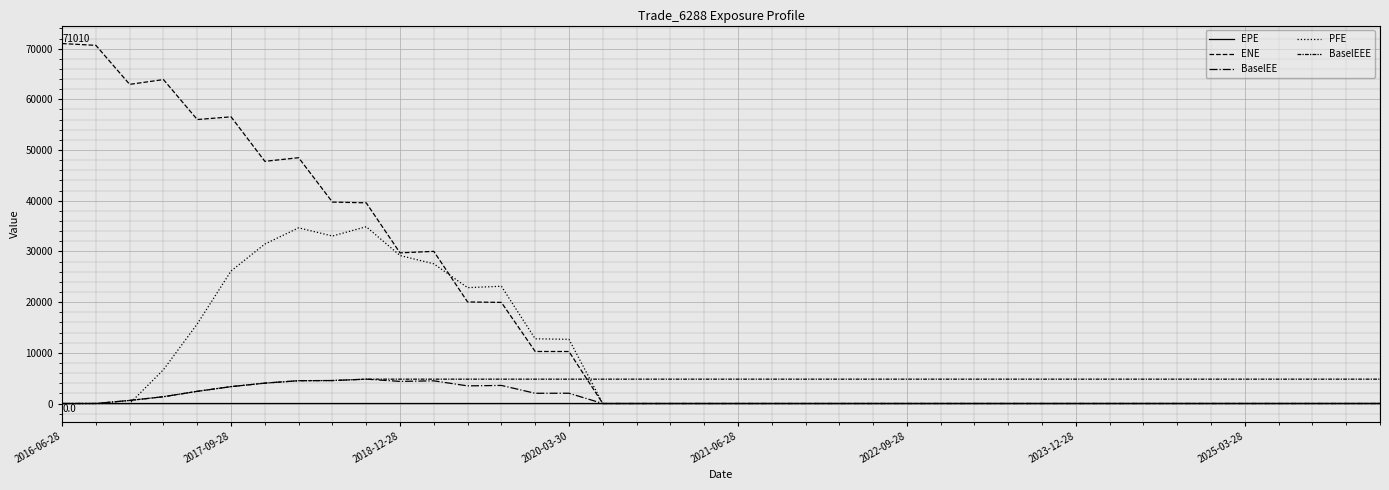

Does the chart display data point markers on the line(s)?

No